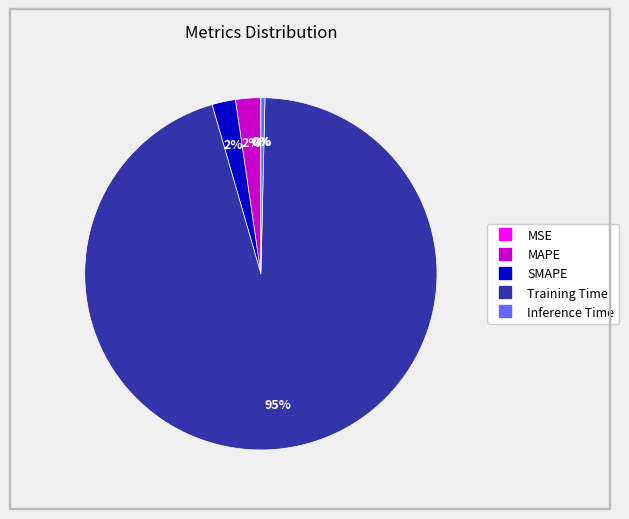

Is MAPE the majority of the pie?

No